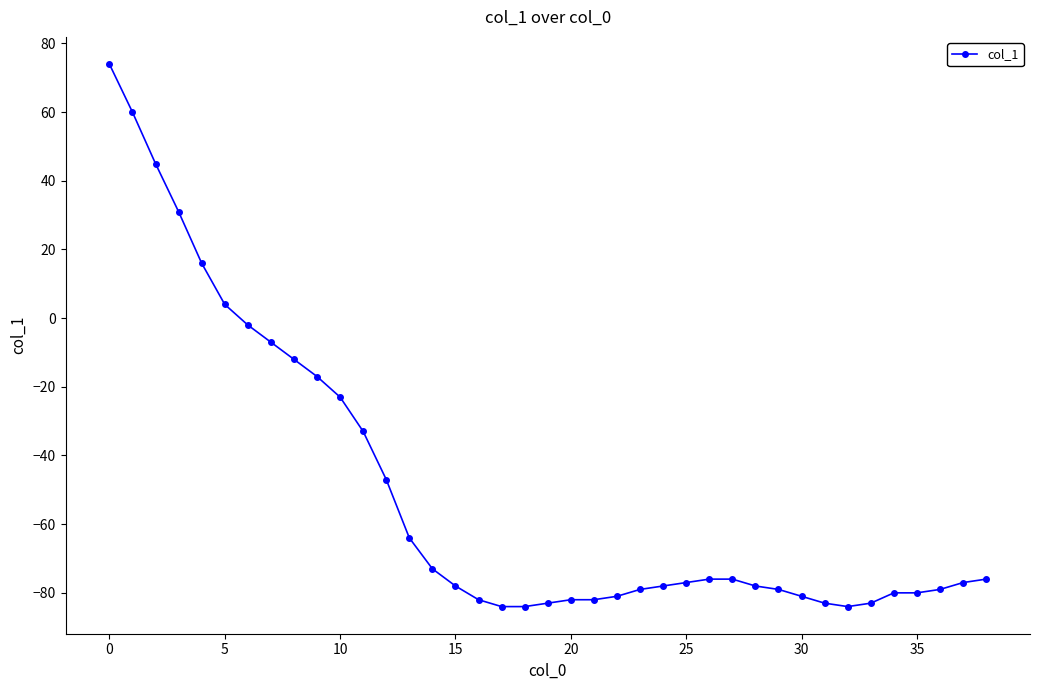

Reading right to left, extract all data points from this chart.

-76	-77	-79	-80	-80	-83	-84	-83	-81	-79	-78	-76	-76	-77	-78	-79	-81	-82	-82	-83	-84	-84	-82	-78	-73	-64	-47	-33	-23	-17	-12	-7	-2	4	16	31	45	60	74